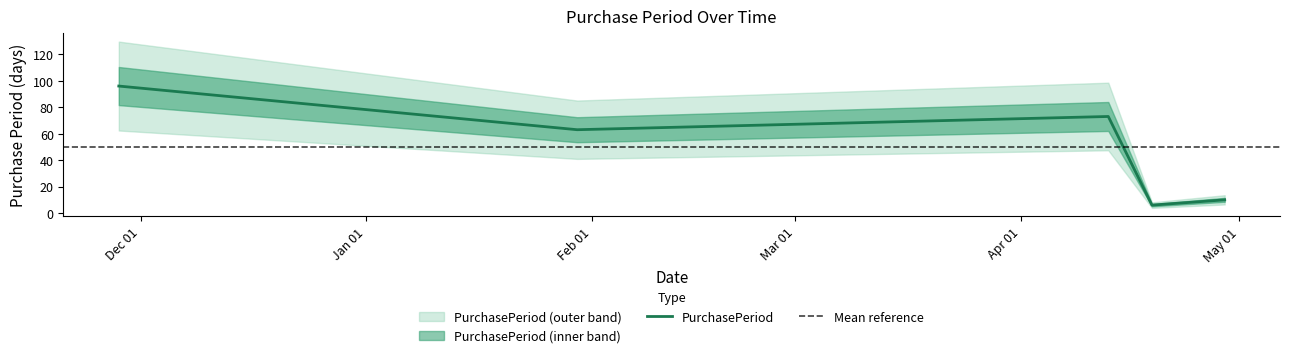

Is it true that the value at 2017-04-19 is 6?

True